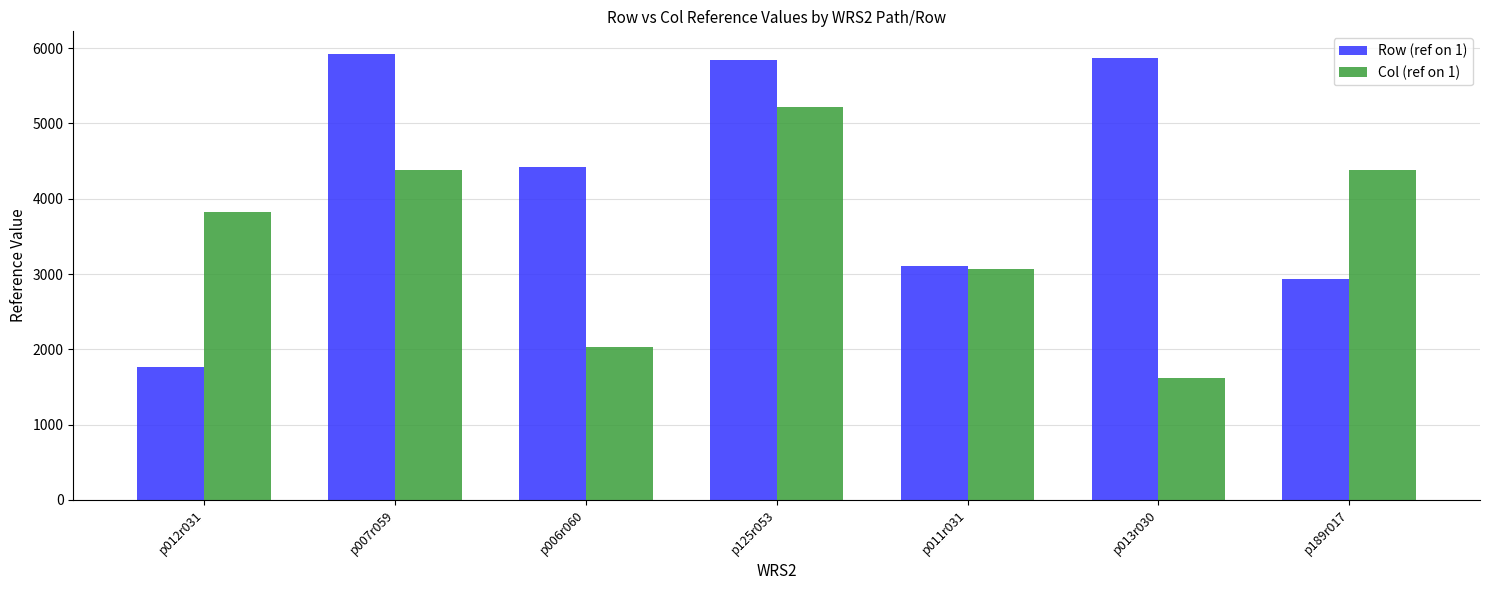

What is the sum of the Col (ref on 1) values at p006r060 and p189r017?

6409